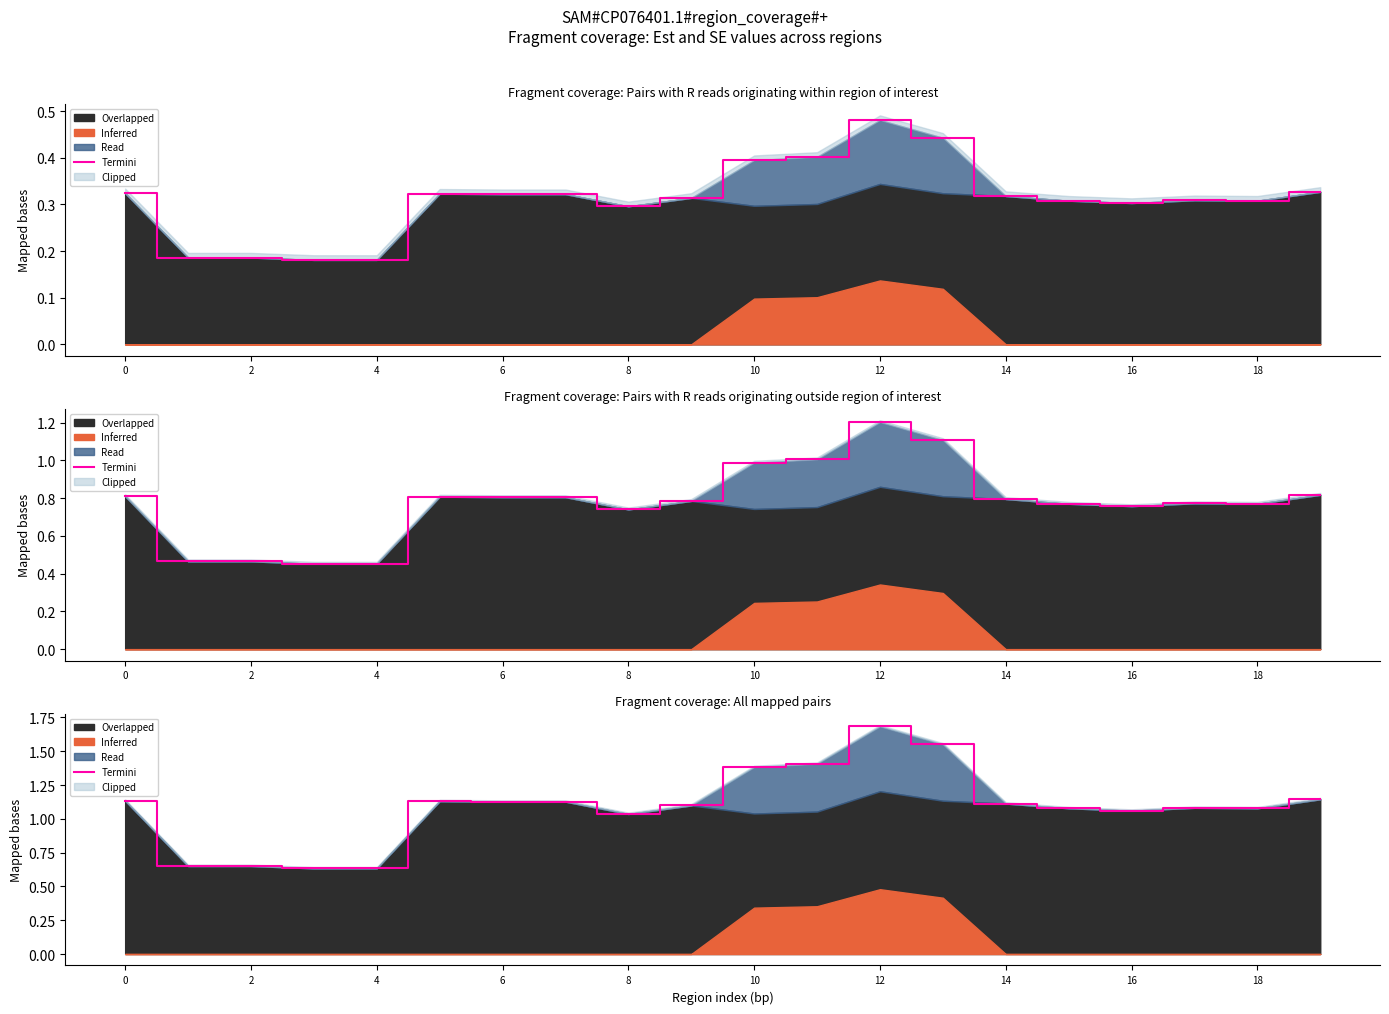

How many interior local valleys (lower than both neighbors) does the data have?

3